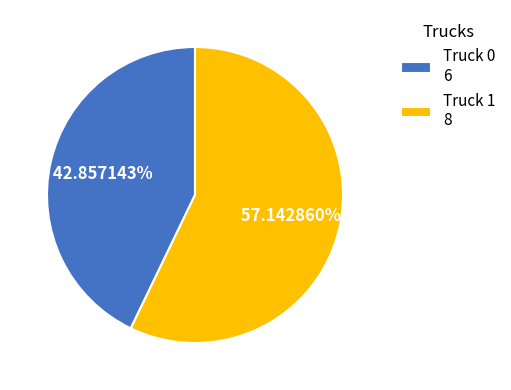

Which has a higher value, Truck 0 6 or Truck 1 8?

Truck 1 8